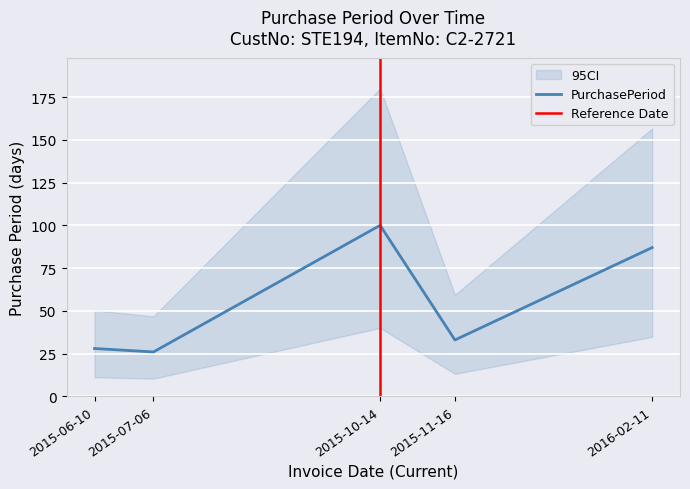

What is the label of the 4th point from the right?

2015-07-06